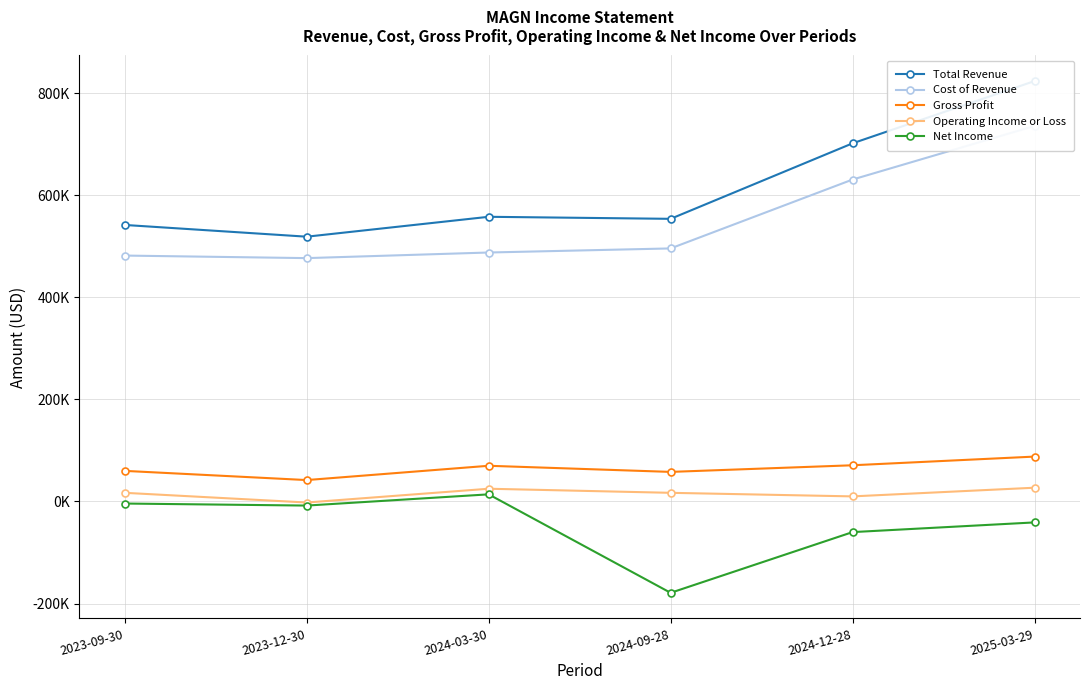

How many values in the Net Income series exceed -8000?

2